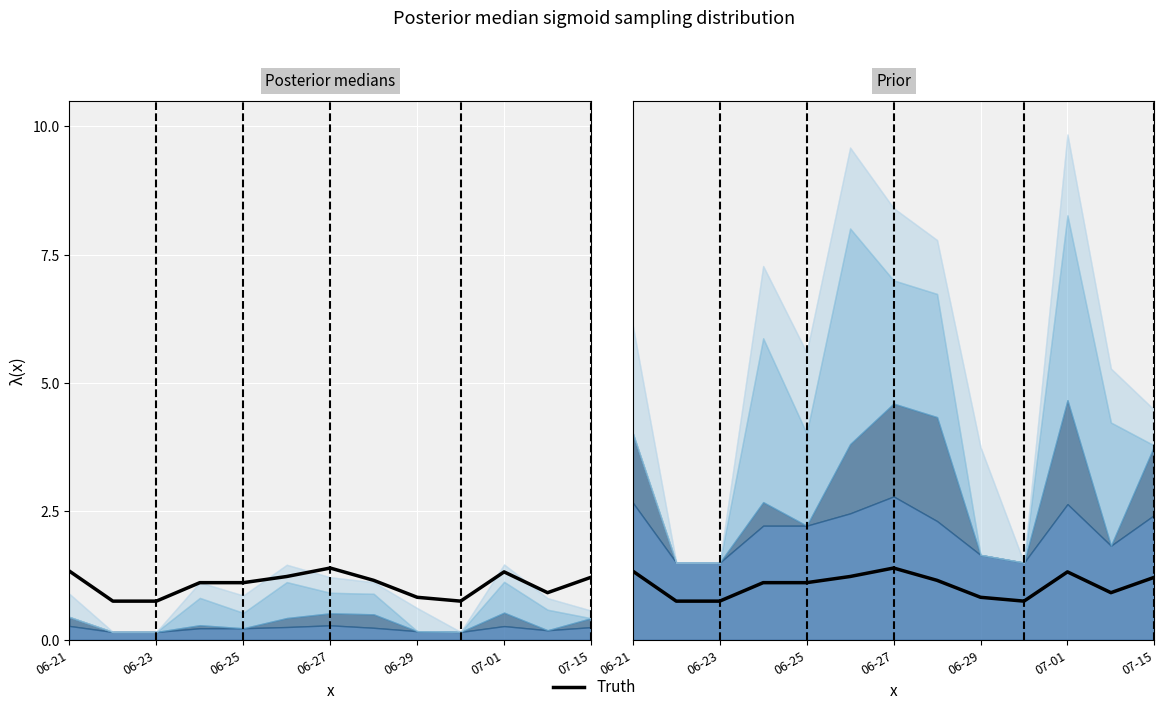

Between 10 and 9, which is larger?

10